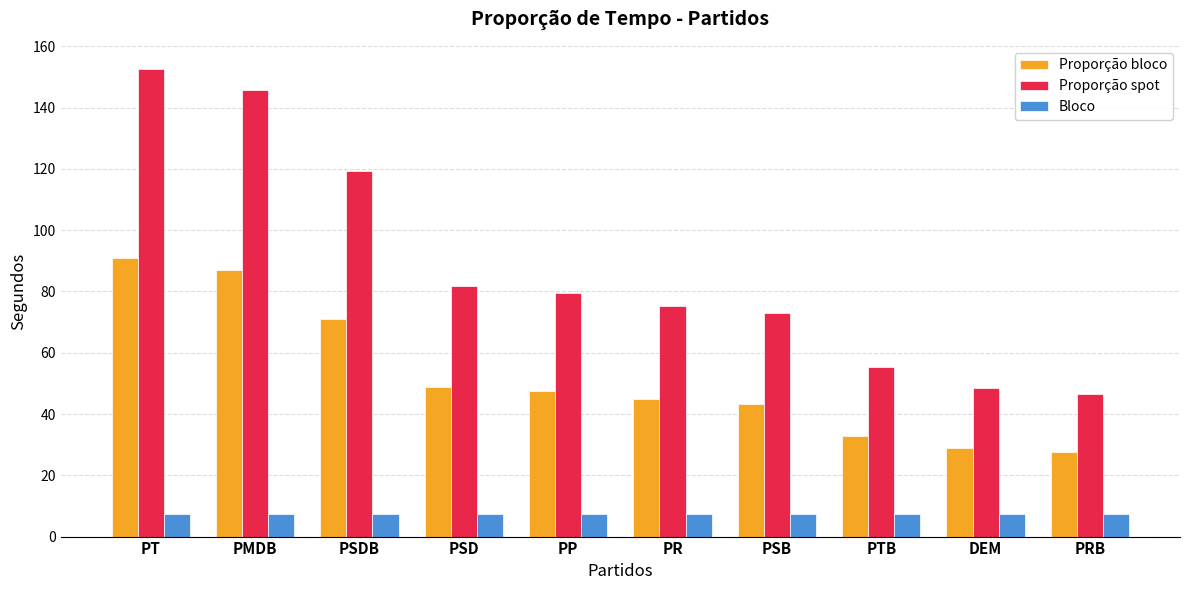

What is the sum of the Proporção spot values at PT and DEM?

201.2